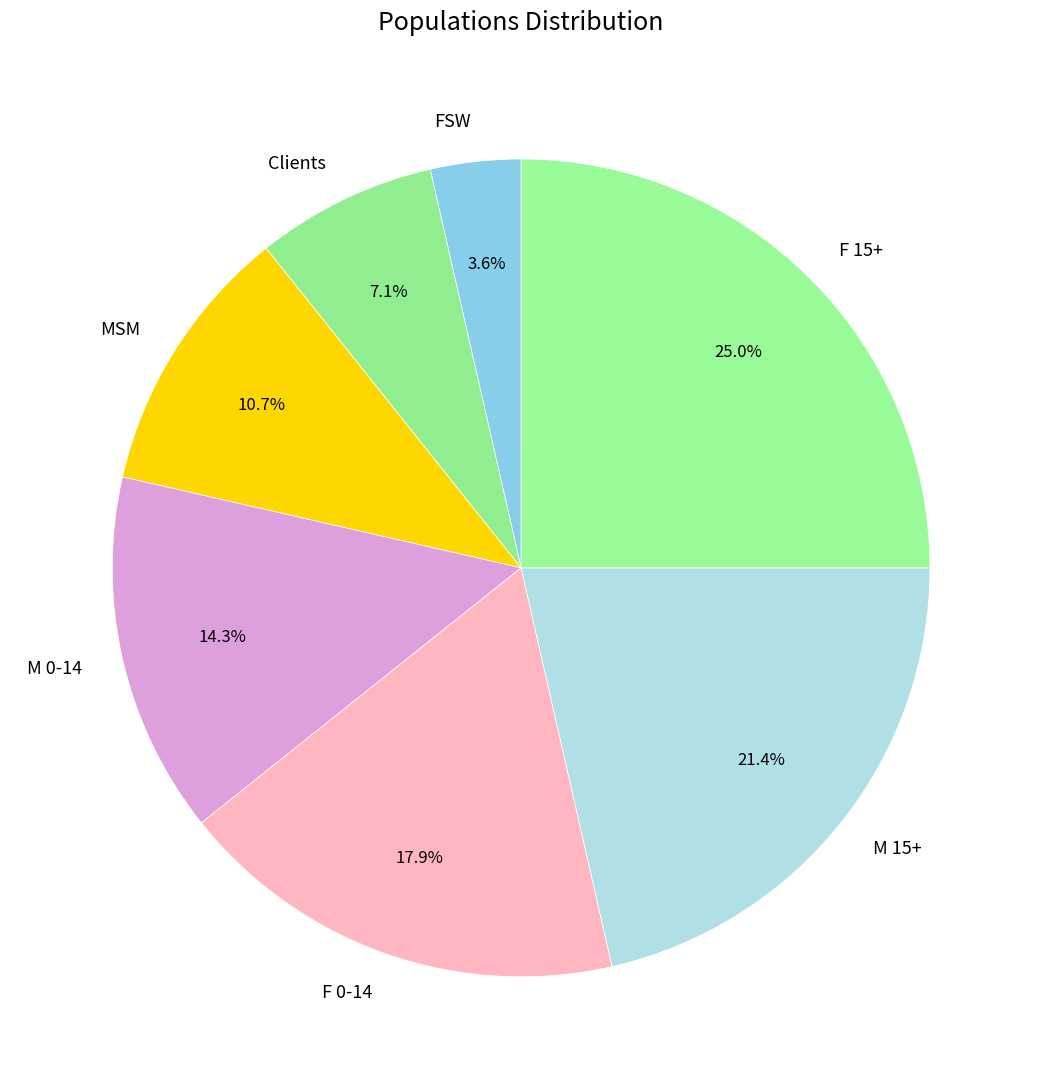

Approximately how many times larger is the value at F 15+ compared to M 15+?

1.2